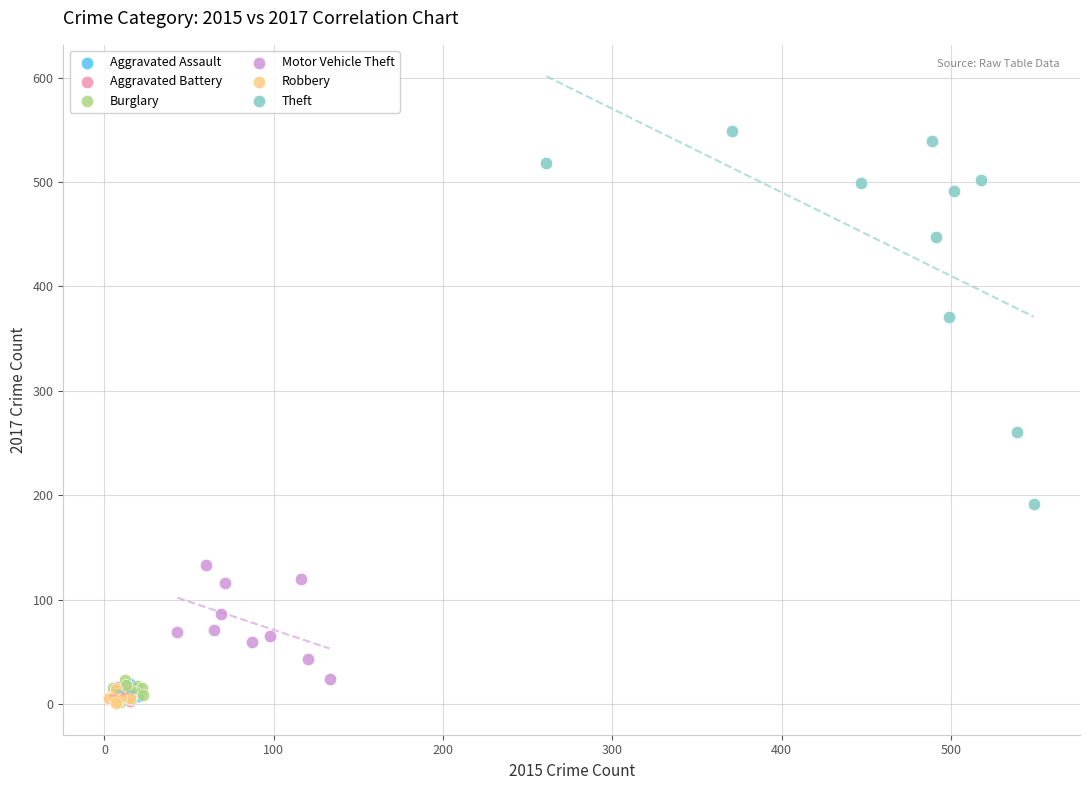

Which series has the largest Y range (max minus min)?

Theft